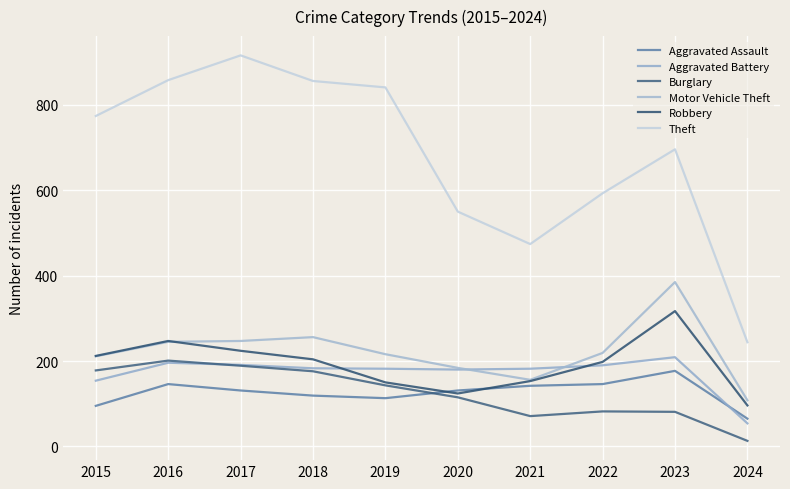

Does the chart display data point markers on the line(s)?

No